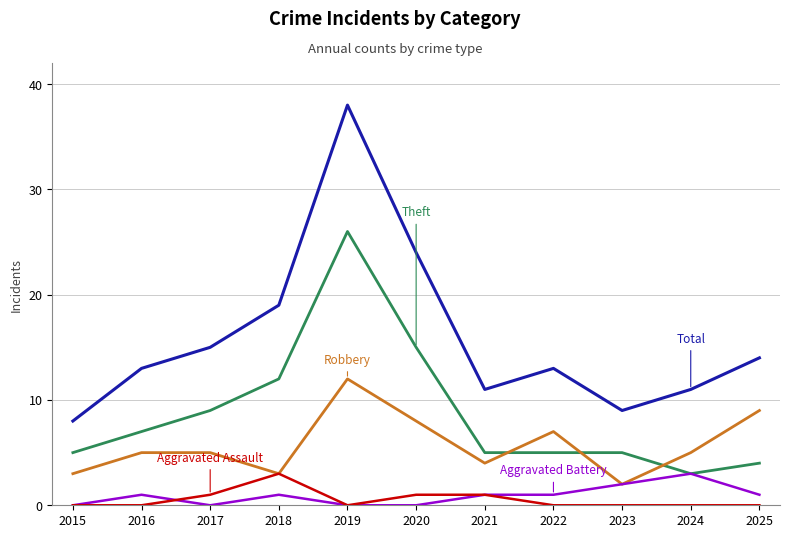

How many lines are shown in the chart?

5